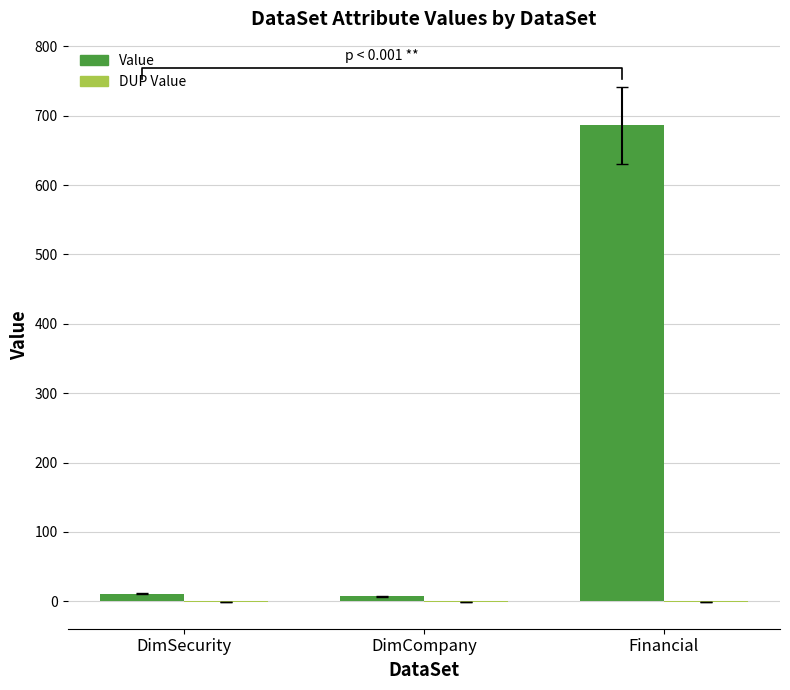

What is the difference between the maximum and minimum values in the Value series?

679